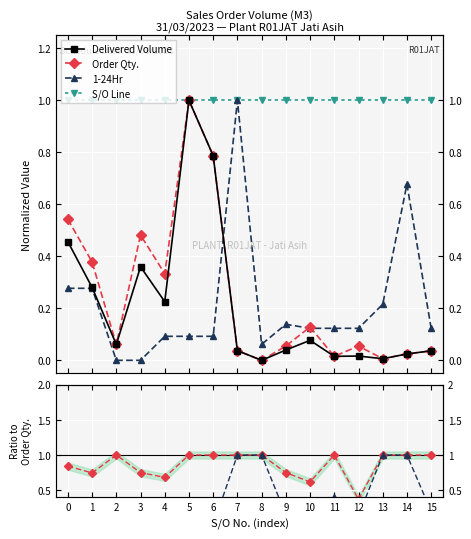

At which category does the chart reach its minimum across all series?

8